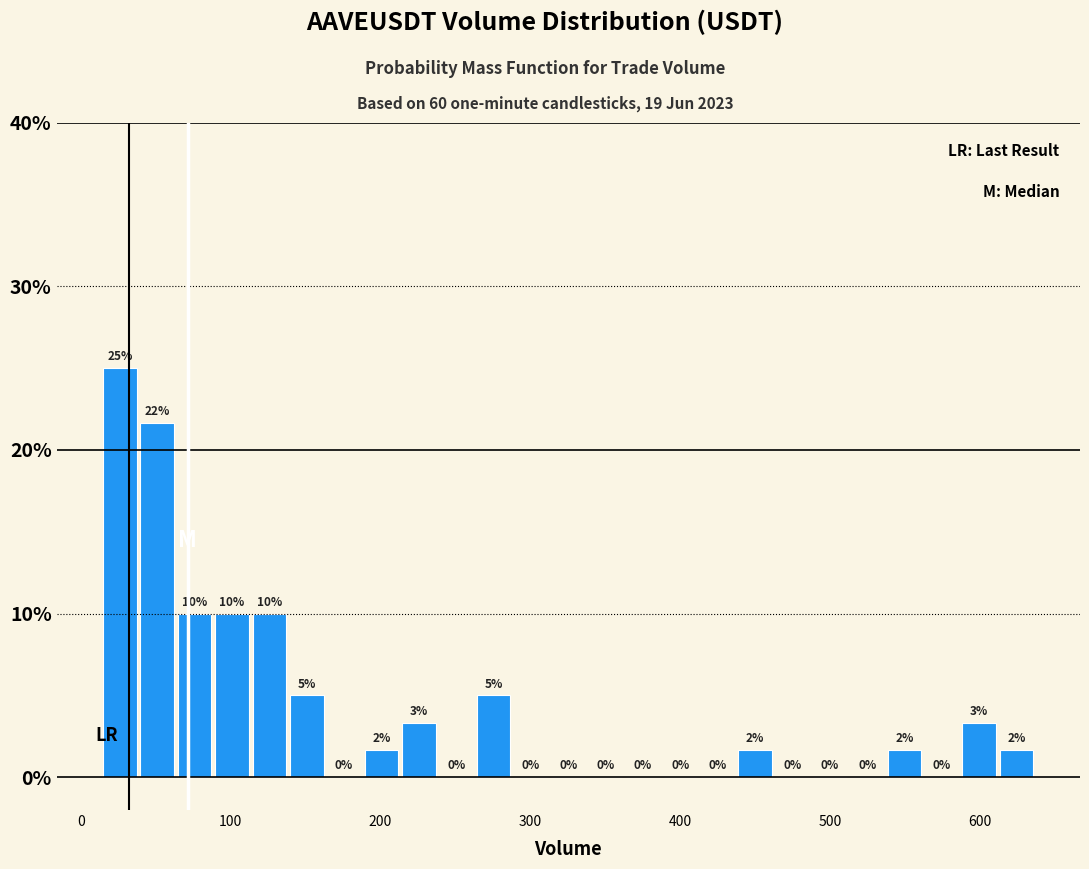

Read against the x-axis, roughly where is the centre of the tallest bar?

30